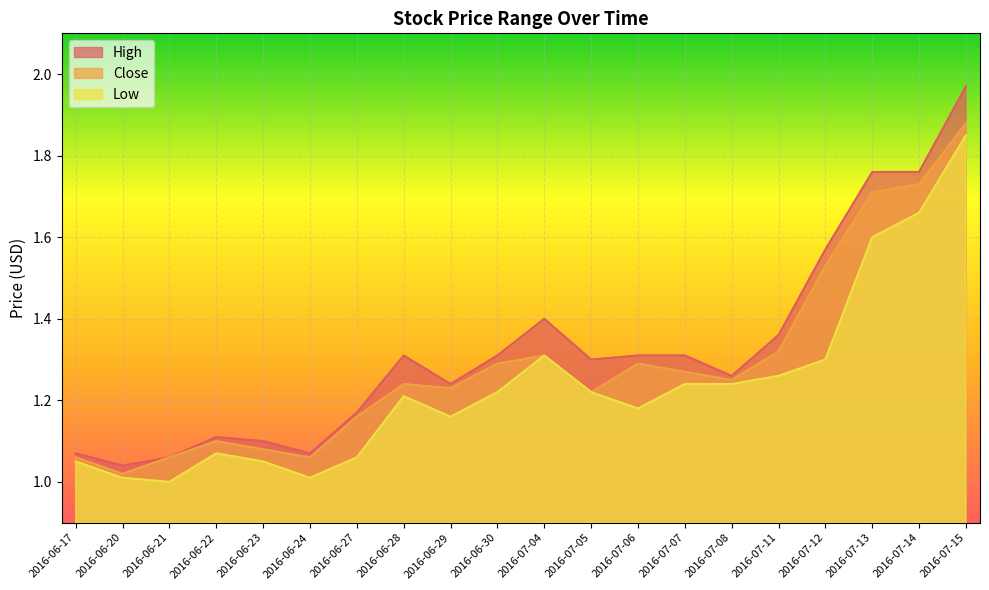

True or false: High has a value of 1.9 at 2016-06-24.

False